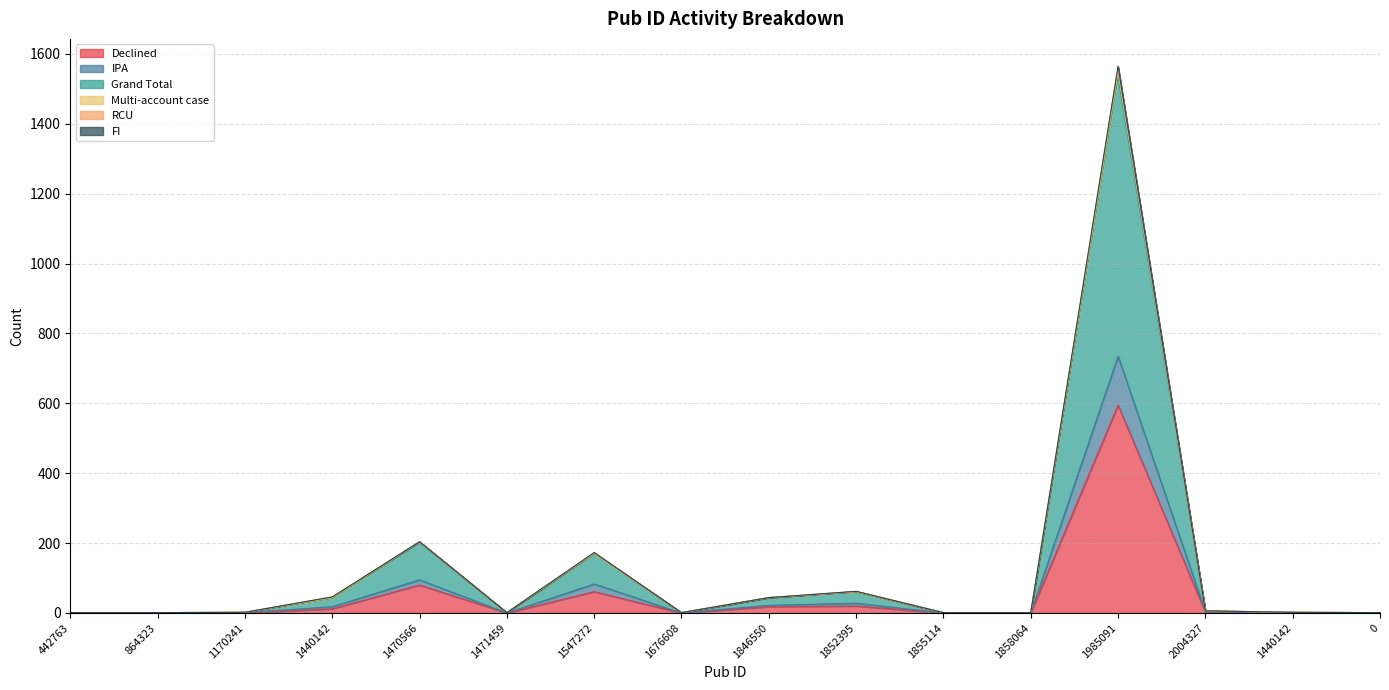

Is it true that Grand Total equals 1550 at 1985091?

True